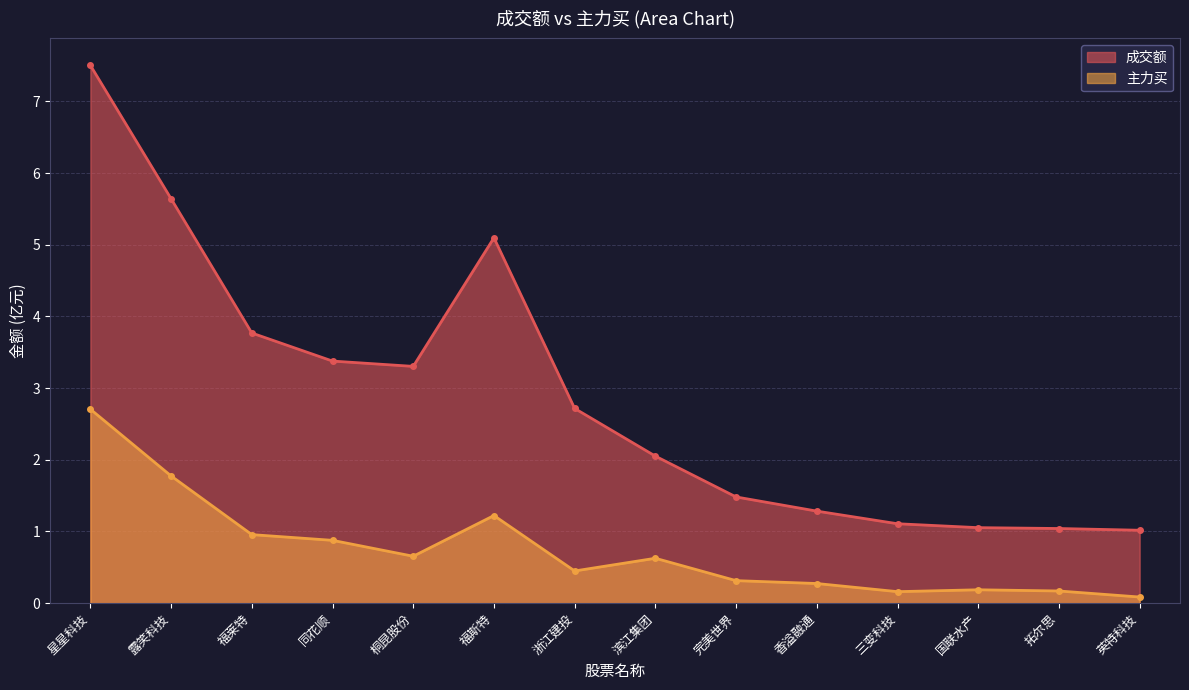

What position from the left is 拓尔思?

13